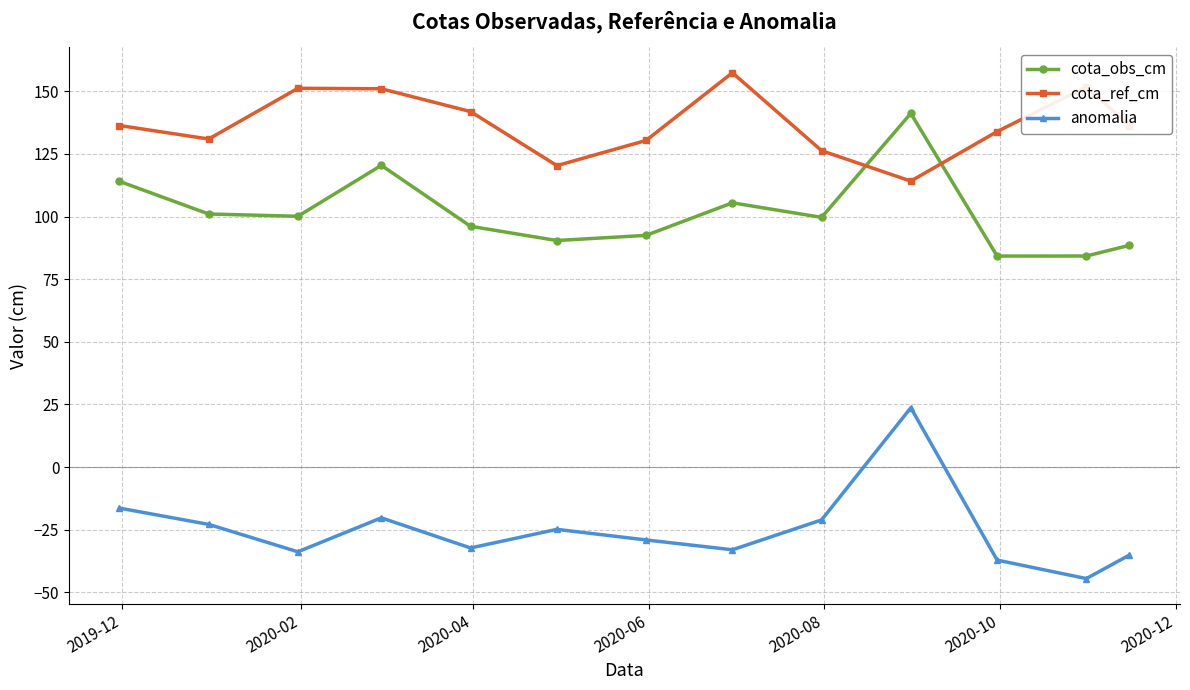

Which series has the widest spread of values?

anomalia